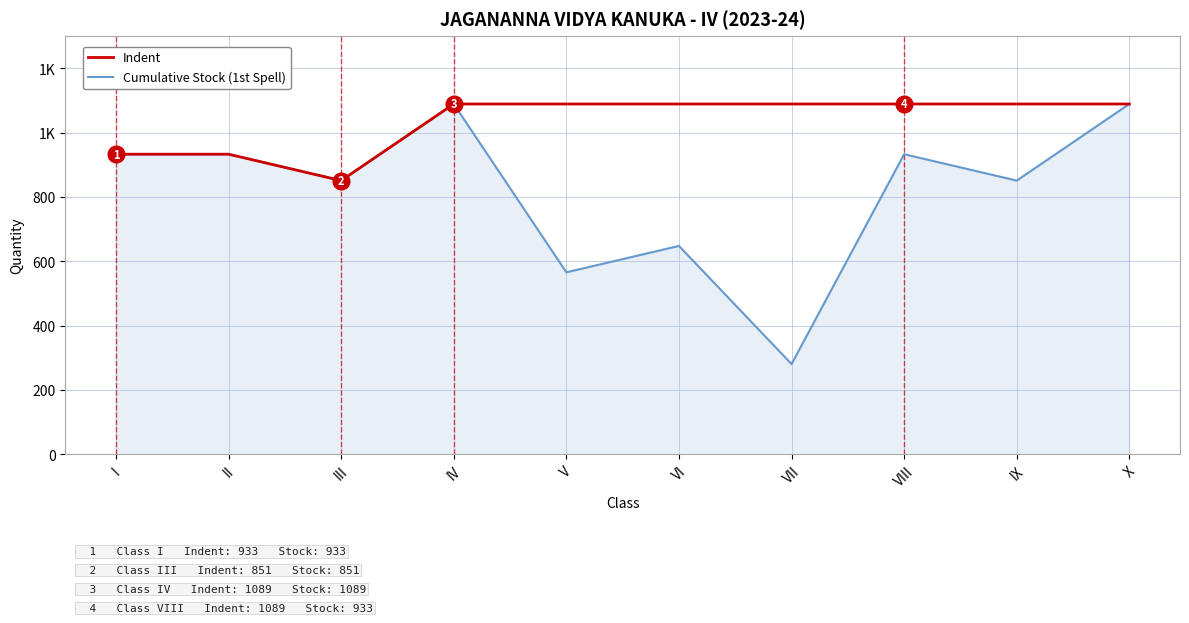

Where is the first local minimum for Cumulative Stock (1st Spell)?

III